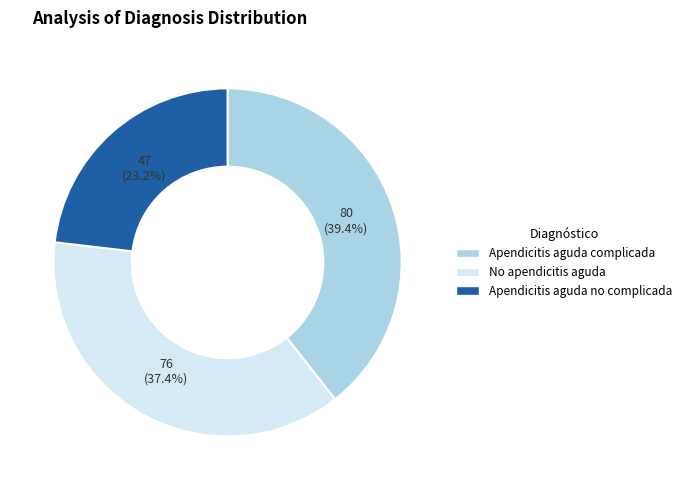

Is it true that No apendicitis aguda is 43% of the pie?

False